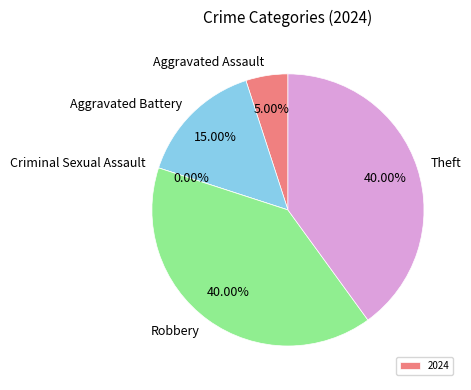

How much of the chart is everything except Aggravated Battery?

85.0%